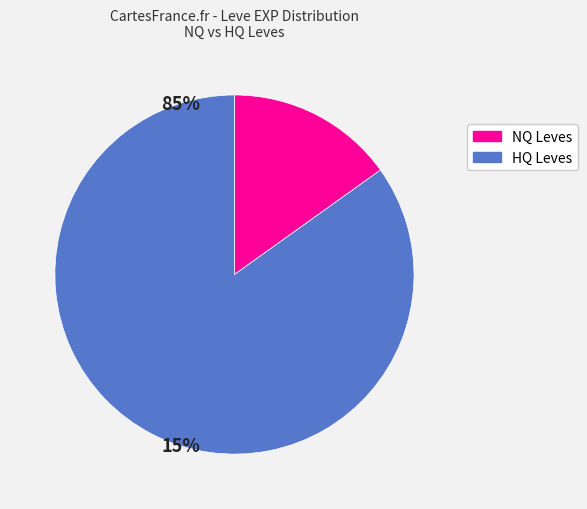

Is there a majority slice in this chart?

Yes